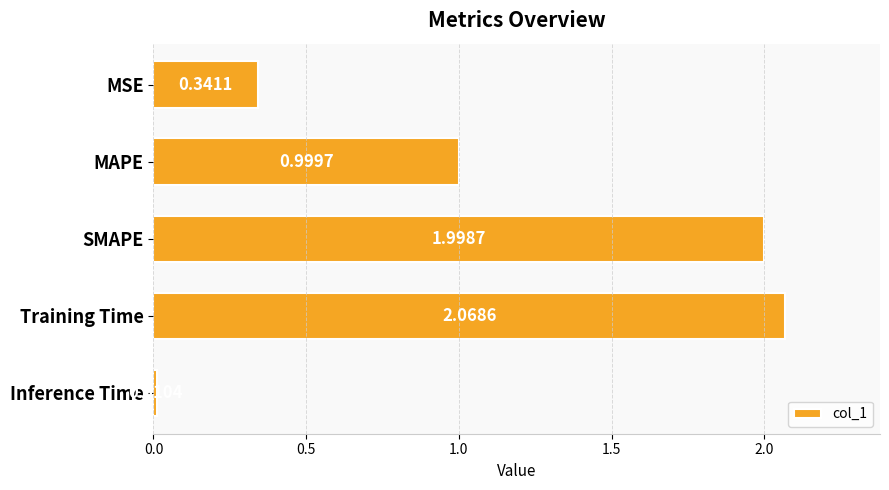

At which label is the value closest to 1?

MAPE